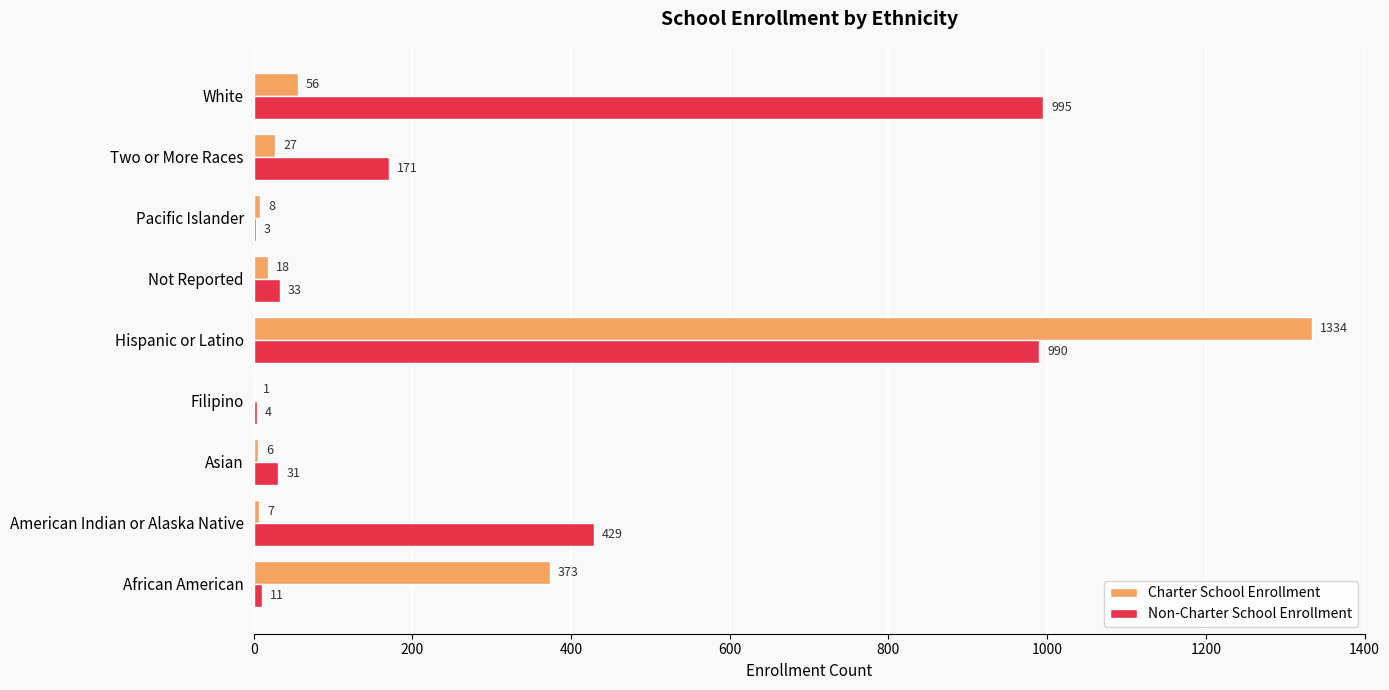

The Non-Charter School Enrollment series shows 33 at Not Reported. True or false?

True